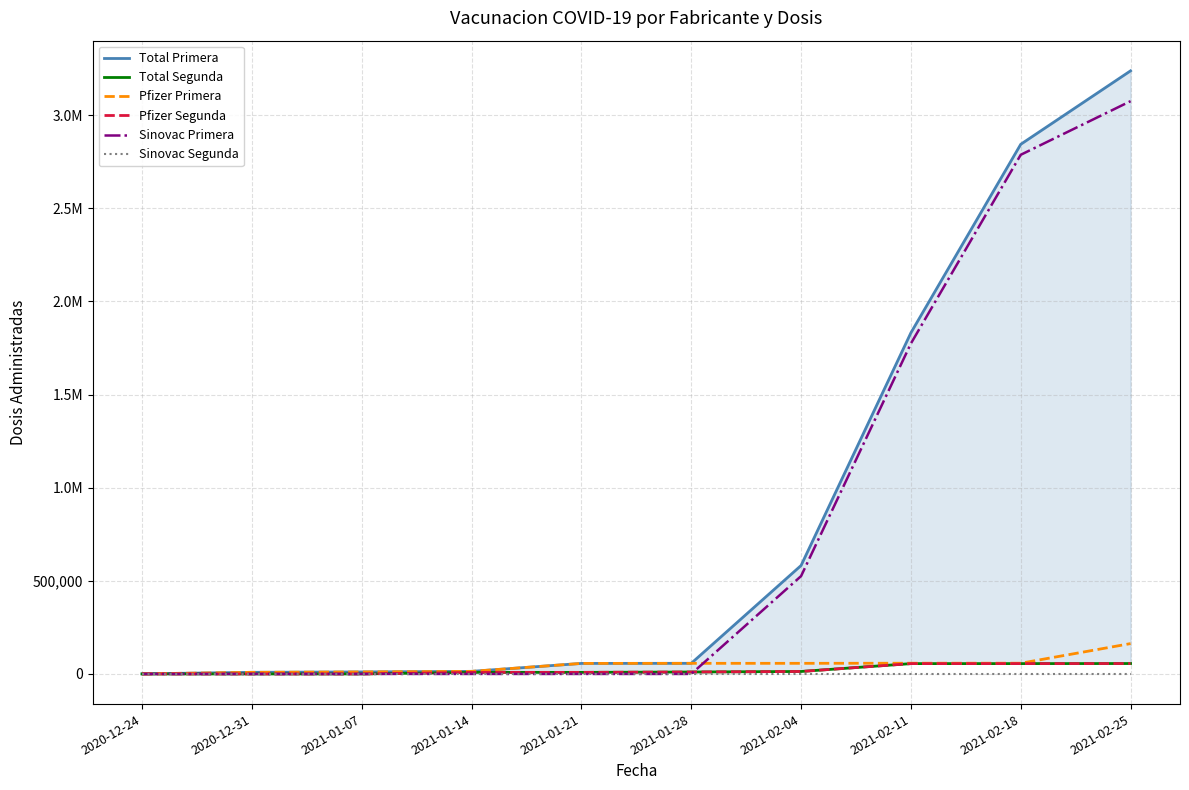

Which category has the lowest value across all series?

2020-12-24